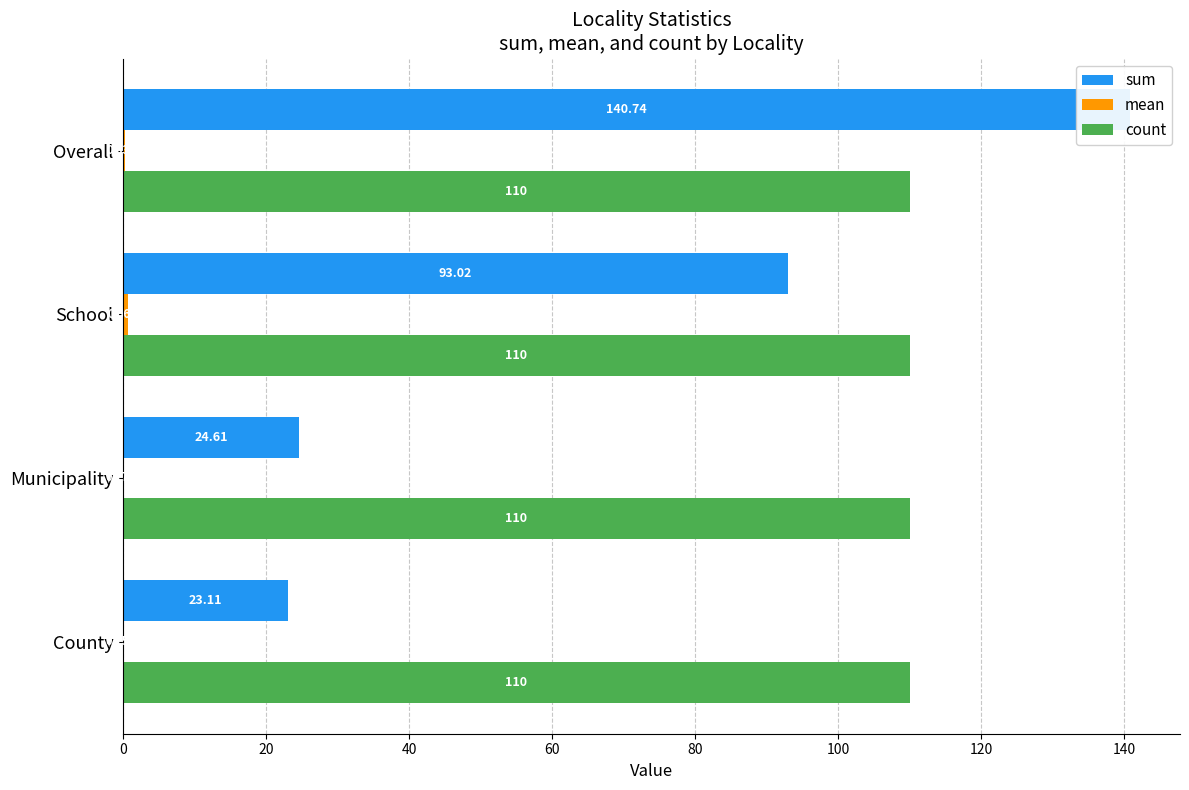

Reading left to right, what are all the values shown in this chart?

sum: 23.1	24.6	93.0	140.7
mean: 0.2	0.2	0.7	0.3
count: 0.2	0.2	0.2	0.2